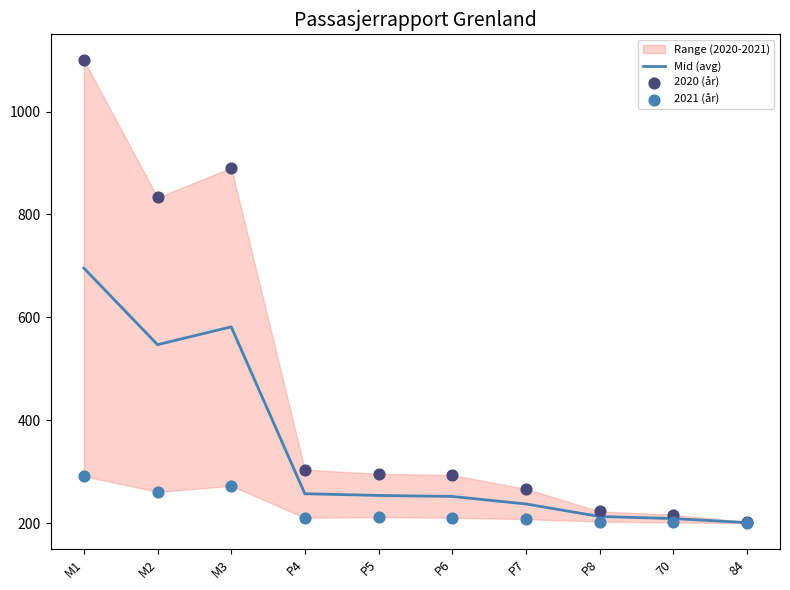

Which series reaches the maximum Y coordinate?

2020 (år)